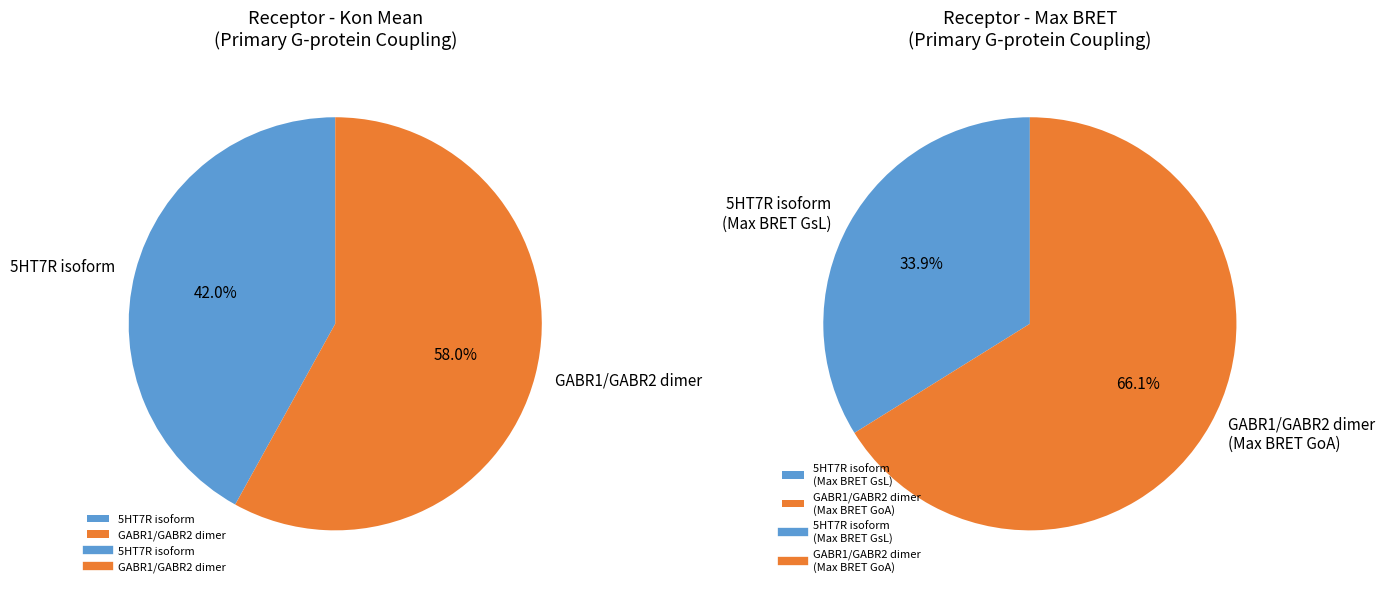

Rank the categories by Kon mean G13 value from lowest to highest.

5HT7R isoform, GABR1/GABR2 dimer